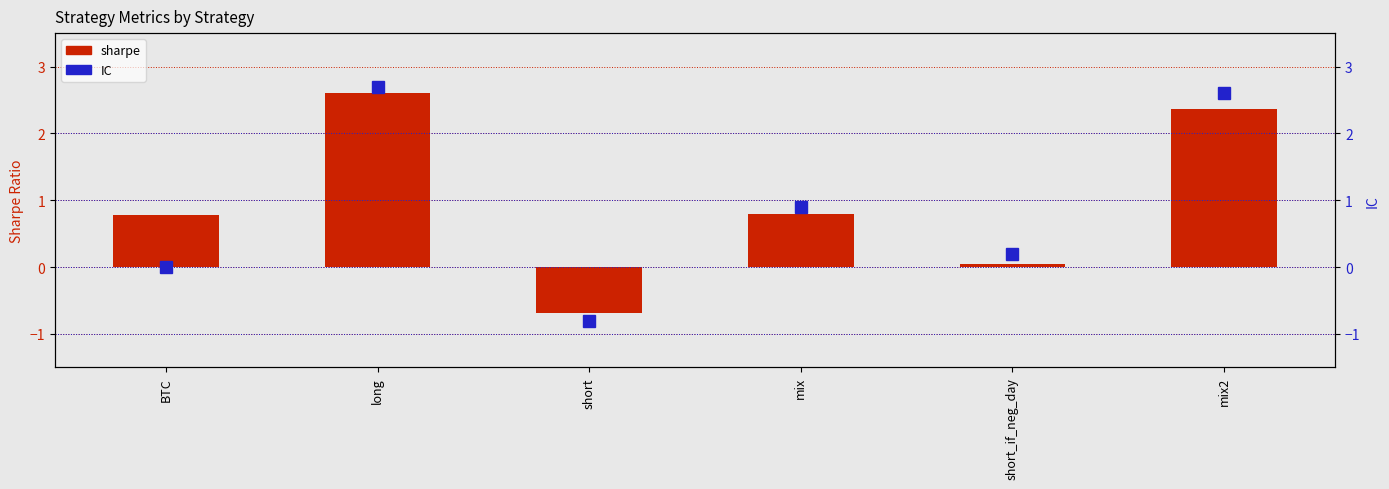

Which category has the lowest value in the IC series?

short